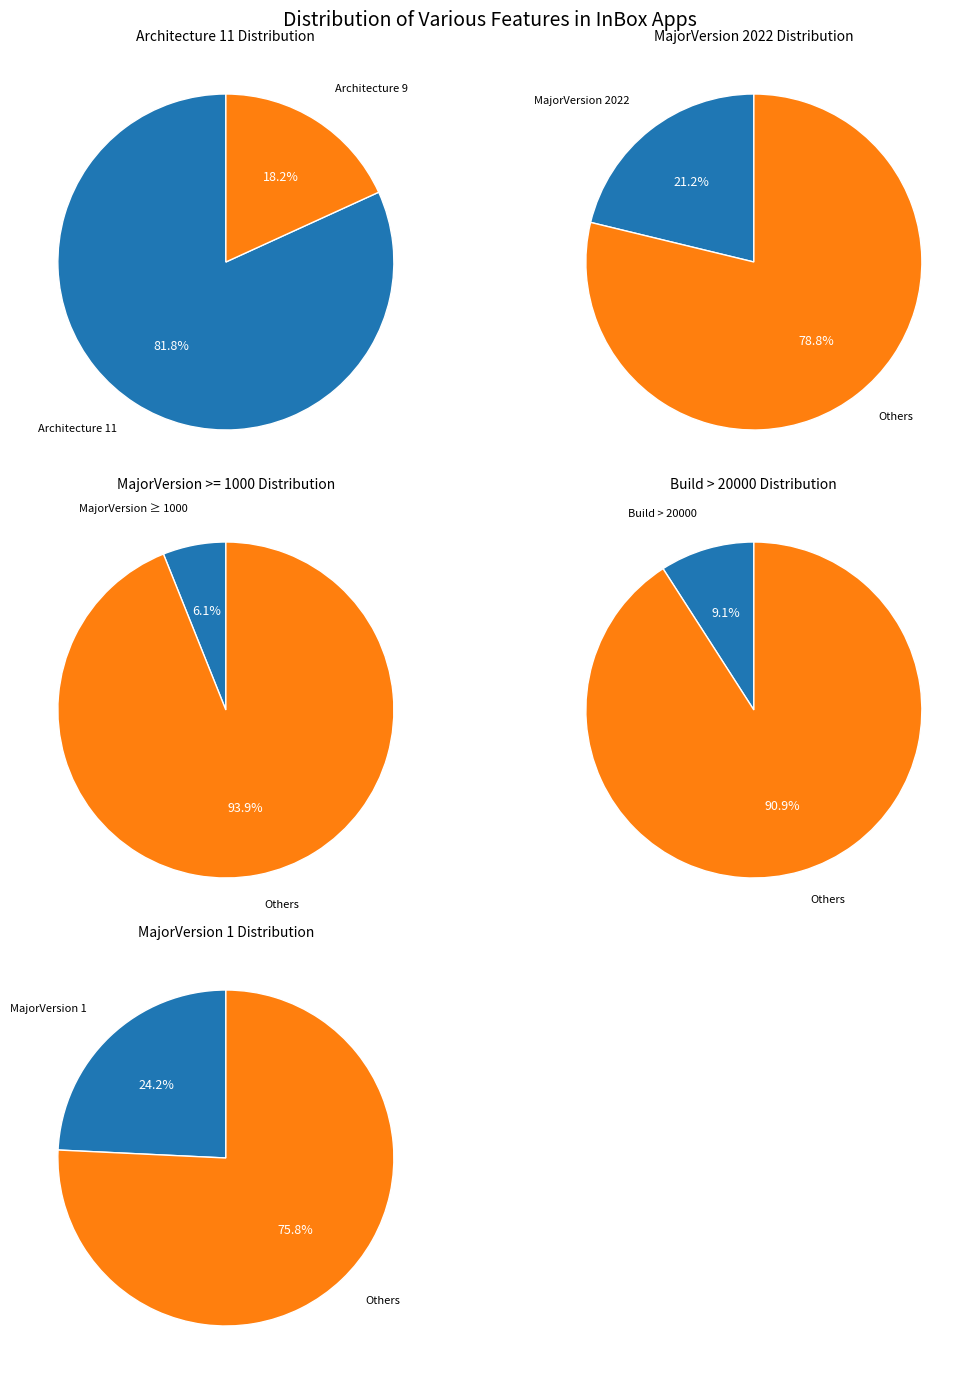

Which category has the biggest portion of the pie?

Architecture 11